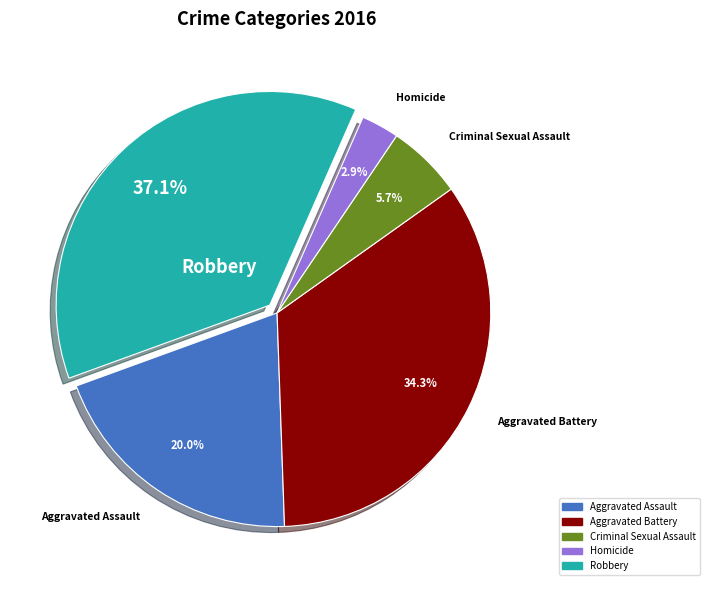

Rank the categories by value from highest to lowest.

Robbery, Aggravated Battery, Aggravated Assault, Criminal Sexual Assault, Homicide